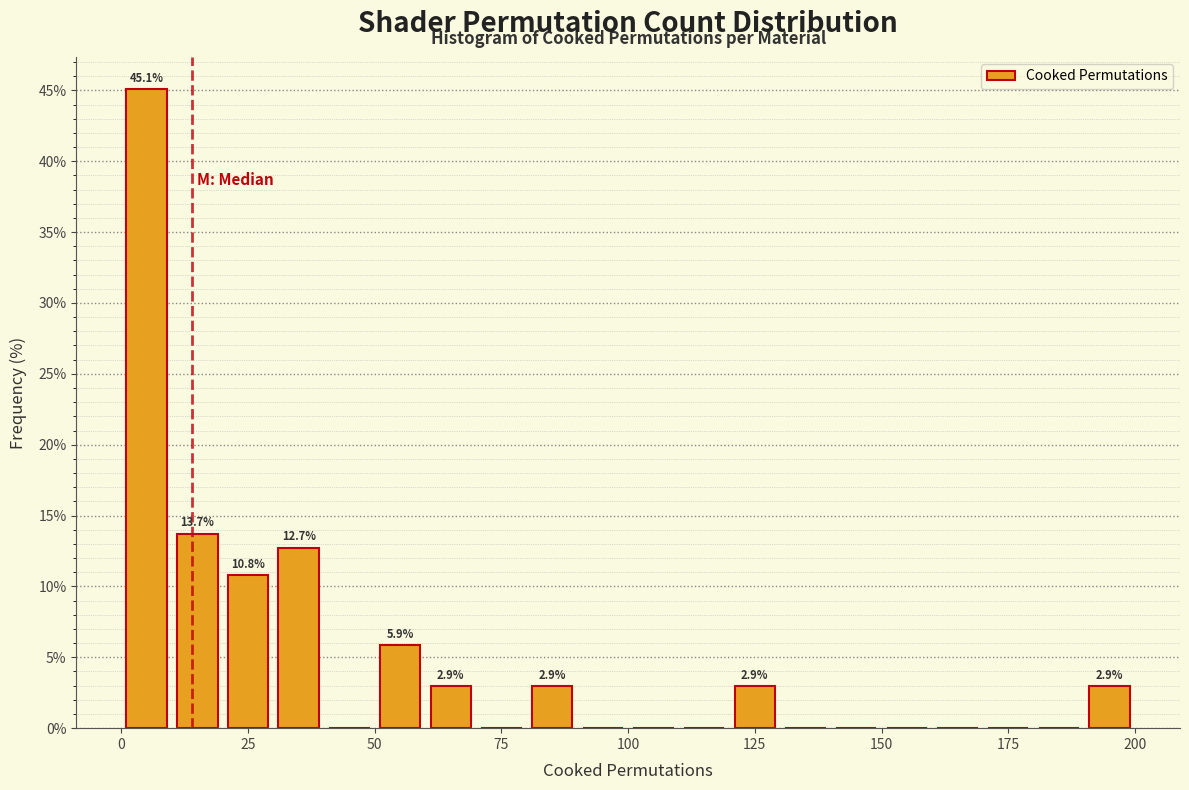

Around what value on the x-axis is the tallest bar? Give the approximate position of its centre, as read against the axis.

5